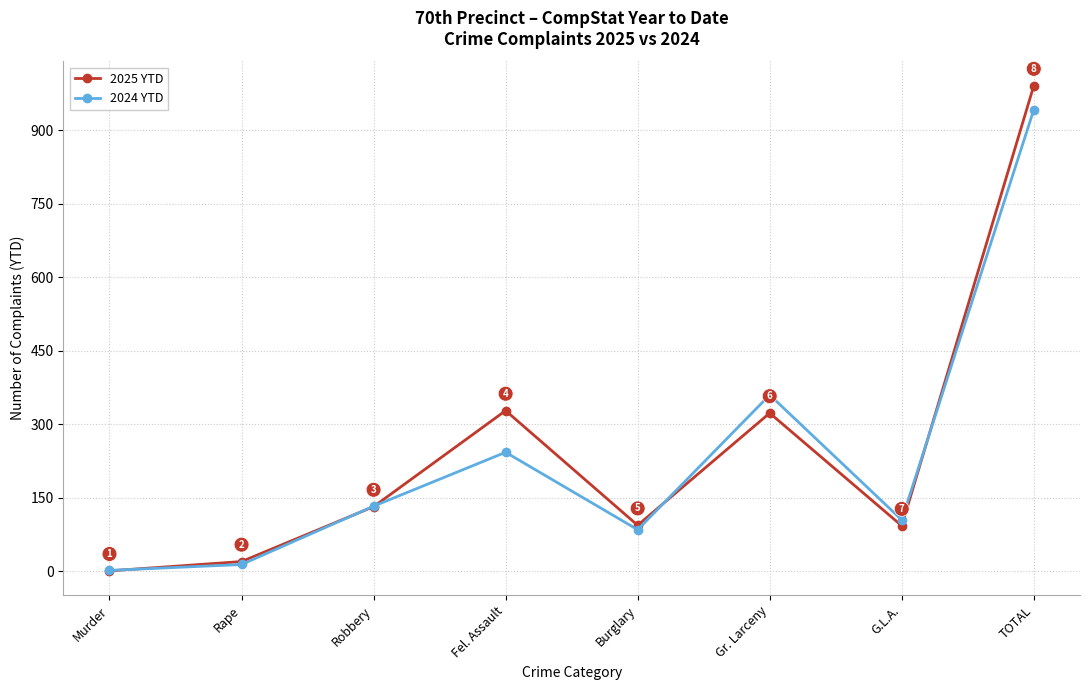

At which category is the sum across all series the highest?

TOTAL